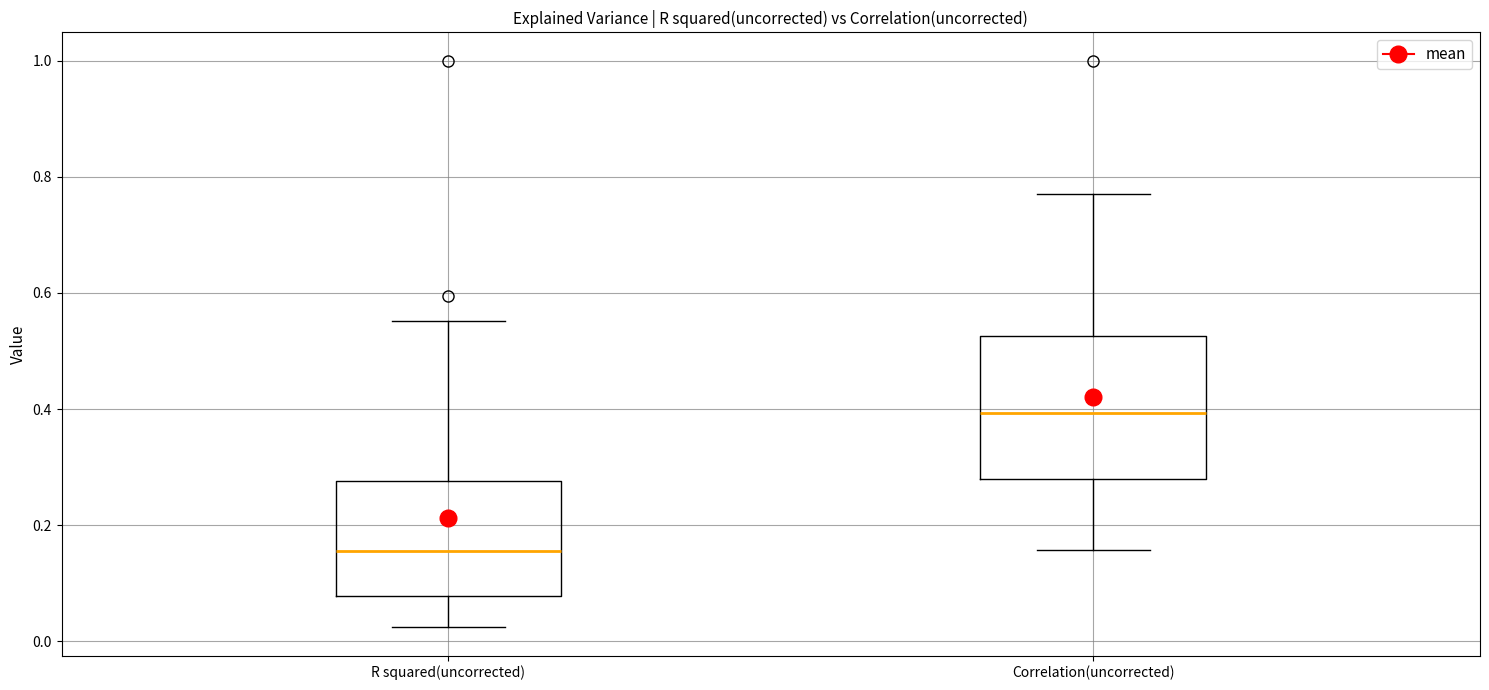

Reading left to right, read every box against the y-axis: the position of its median line, the range the box covers, and the ends of its whiskers. The values are not printed on the chart, so give them approximately, as read against the axis.

R squared(uncorrected): median 0.16, box 0.08 to 0.28, whiskers 0.02 to 0.56
Correlation(uncorrected): median 0.40, box 0.28 to 0.52, whiskers 0.16 to 0.78